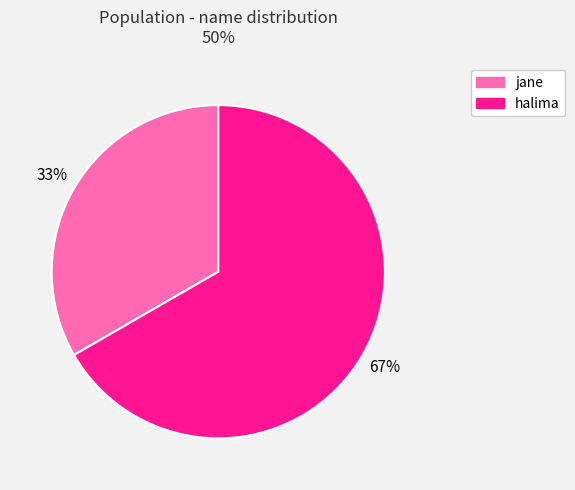

Does any single category account for the majority?

Yes